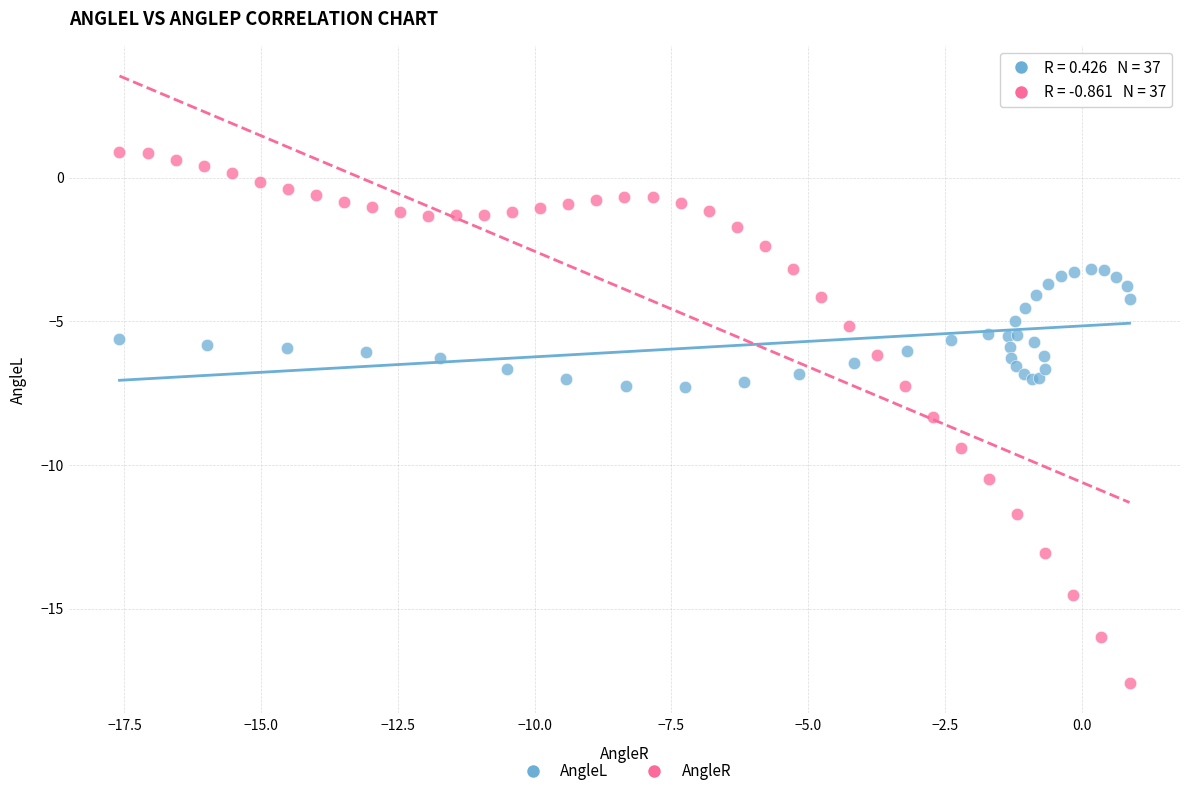

Which series has the widest spread of Y values?

AngleR